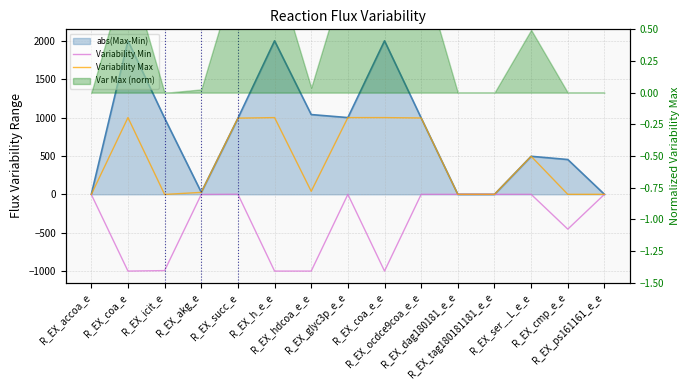

At which category does Variability Max reach its first local valley?

R_EX_icit_e